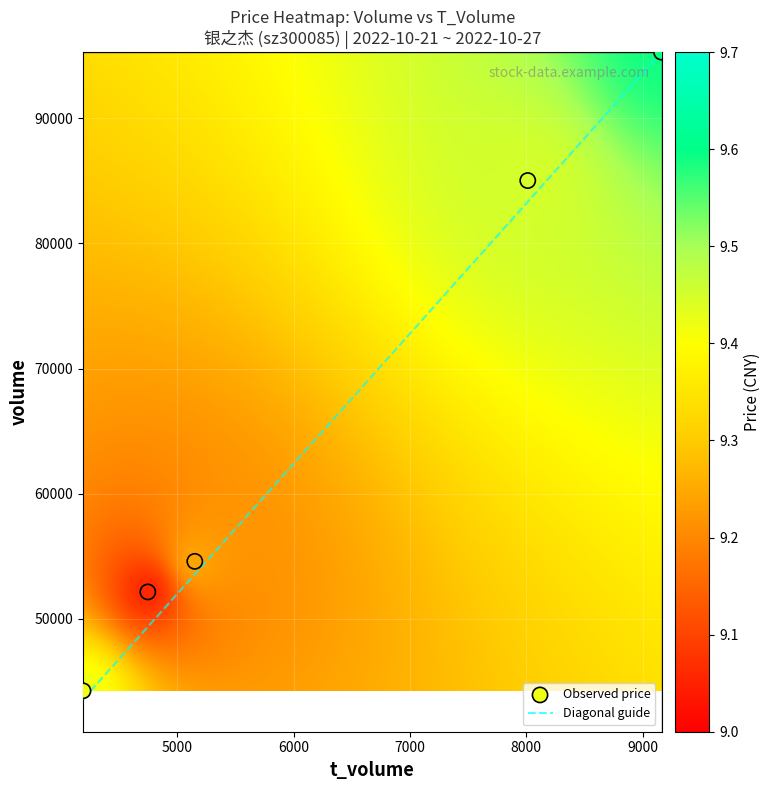

What is the average Y value?

66258